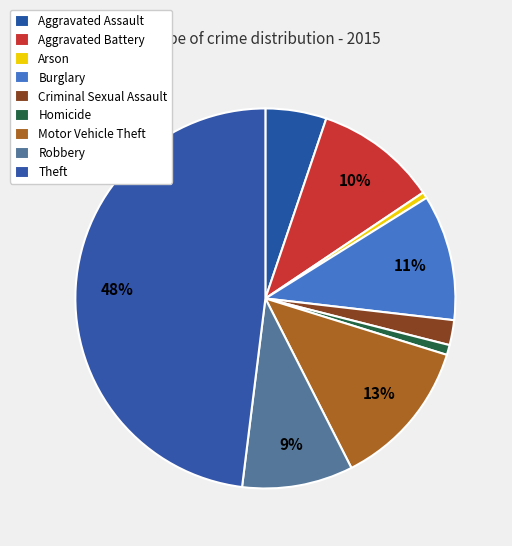

Do Burglary and Aggravated Battery together represent more than half of the pie?

No